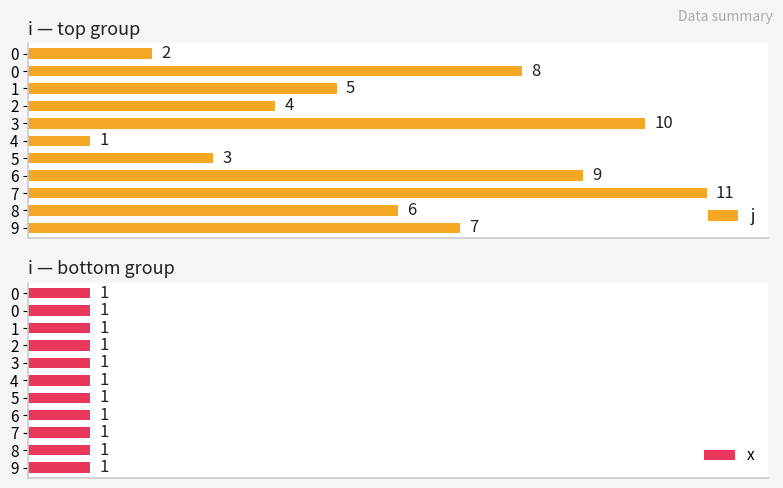

What is the difference between the maximum and minimum values in the j series?

10.0